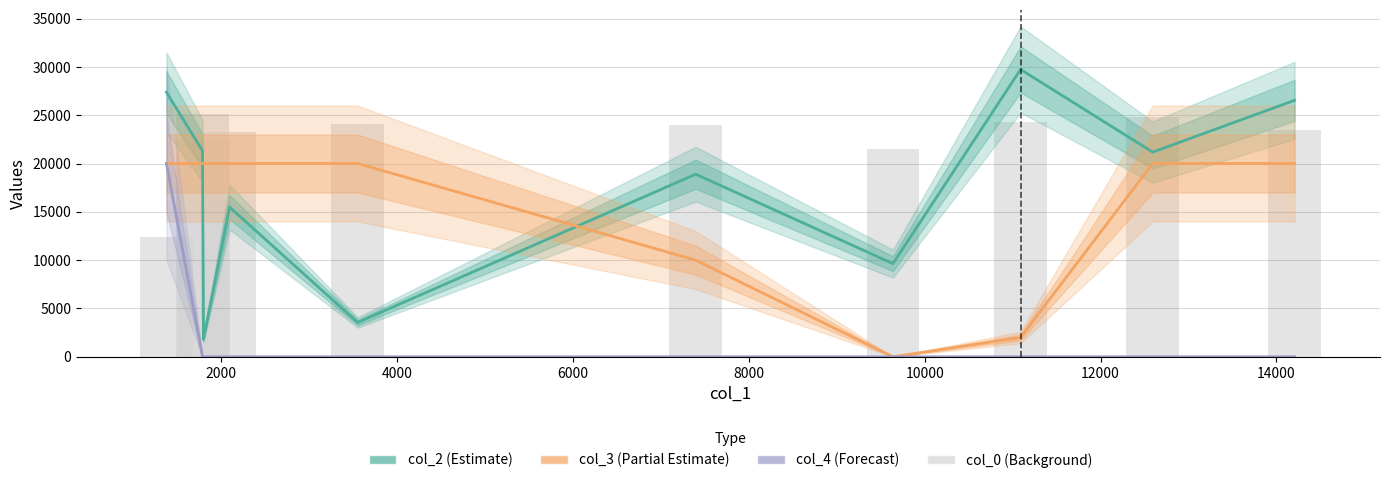

Is the value of col_0 (Background) at 12000 greater than the value of col_2 (Estimate) at 9?

No